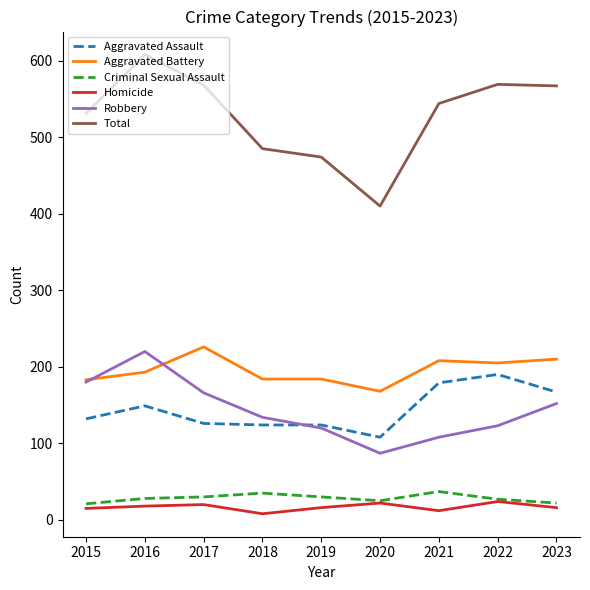

What is the average value of the Total series?

528